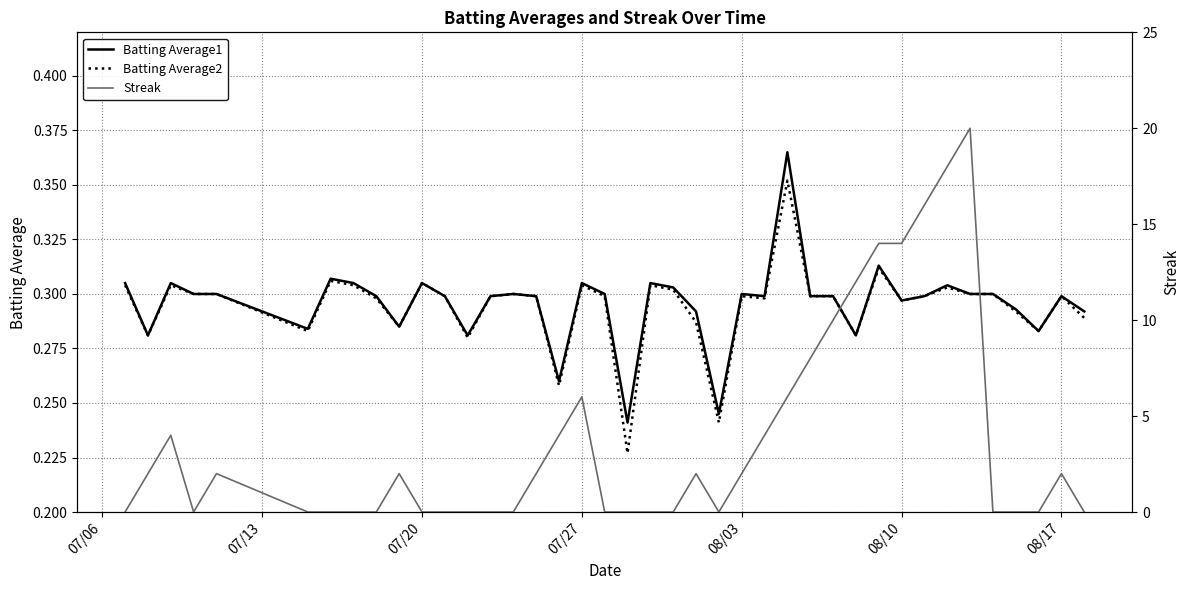

The Batting Average2 series shows 0.1 at 07/06. True or false?

False